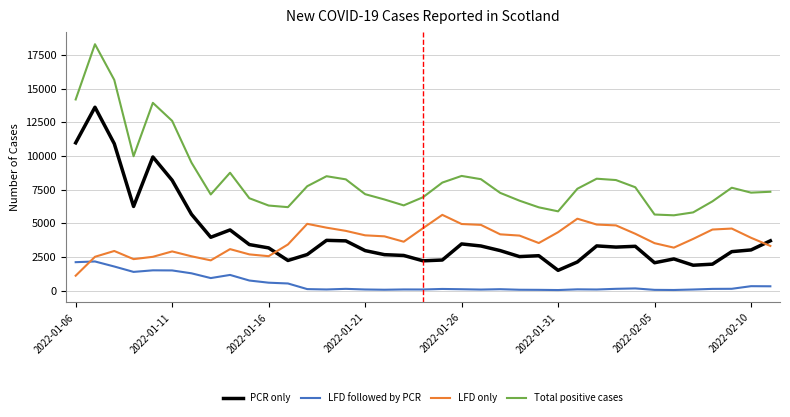

What is the minimum value for LFD only?

1108